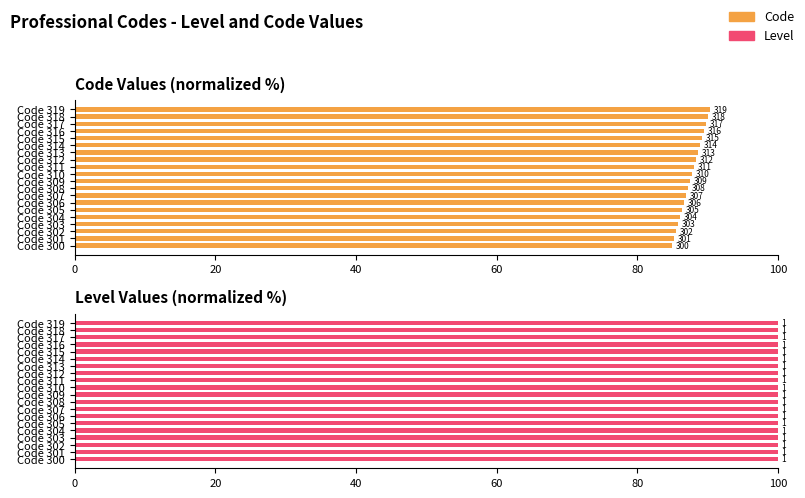

Which series has the largest total across all categories?

Code